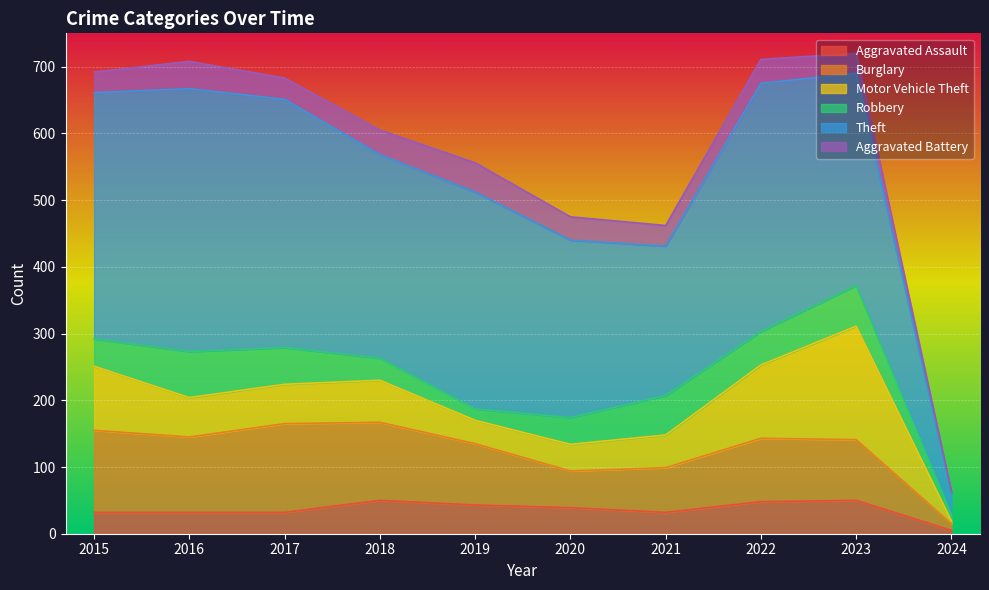

At 2018, list the series in order from smallest to largest.

Robbery, Aggravated Battery, Aggravated Assault, Motor Vehicle Theft, Burglary, Theft